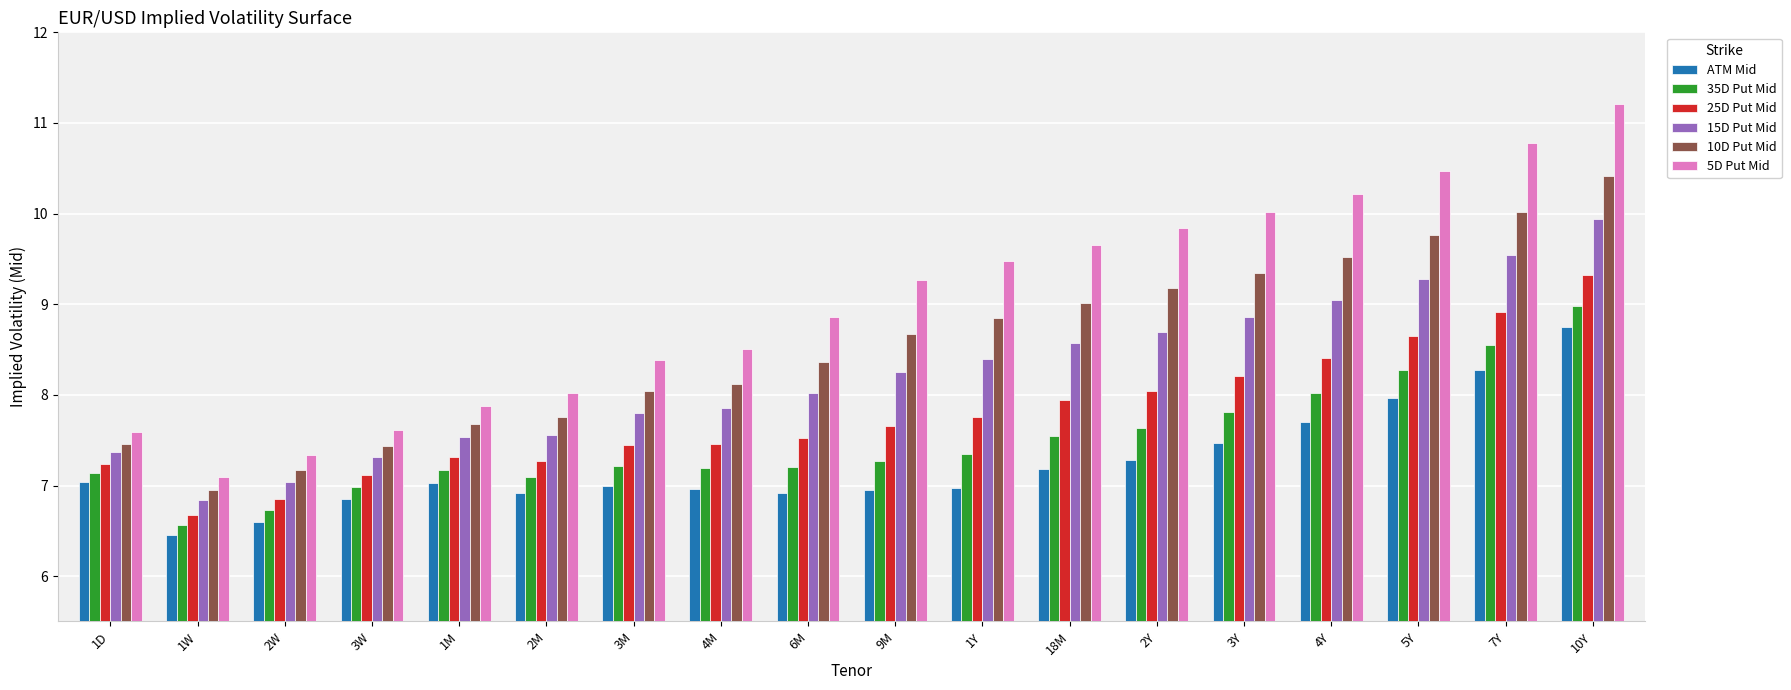

Which series has the largest total across all categories?

5D Put Mid